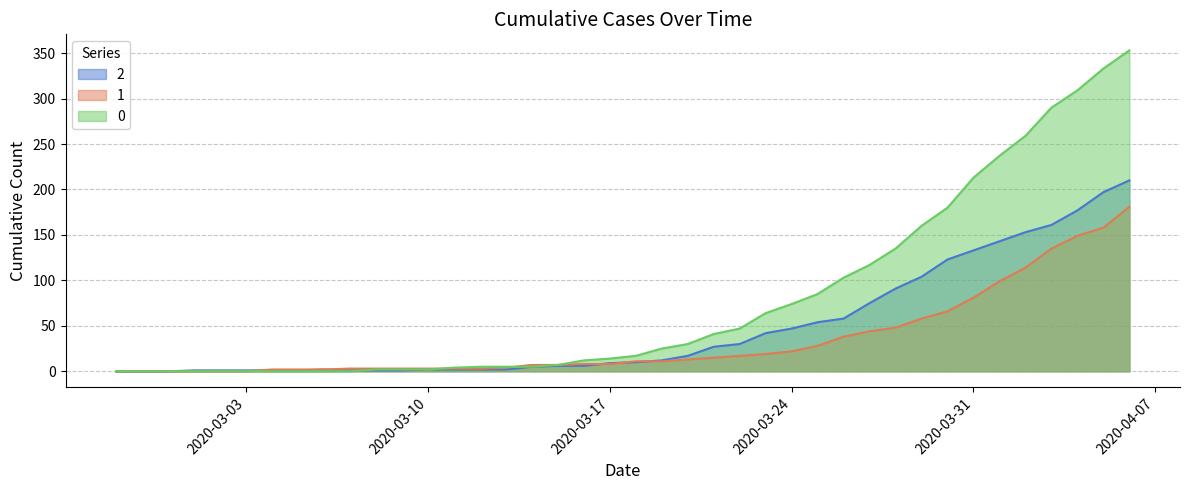

At which category is the sum across all series the highest?

2020-04-06